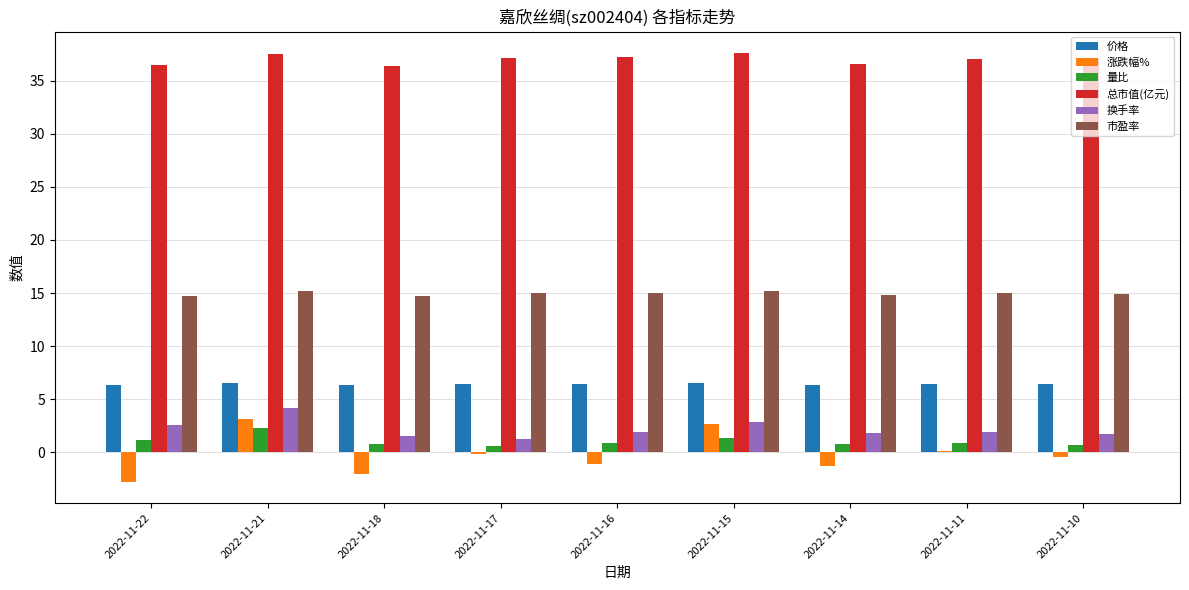

Between 2022-11-22 and 2022-11-14, which series saw the biggest shift?

涨跌幅%